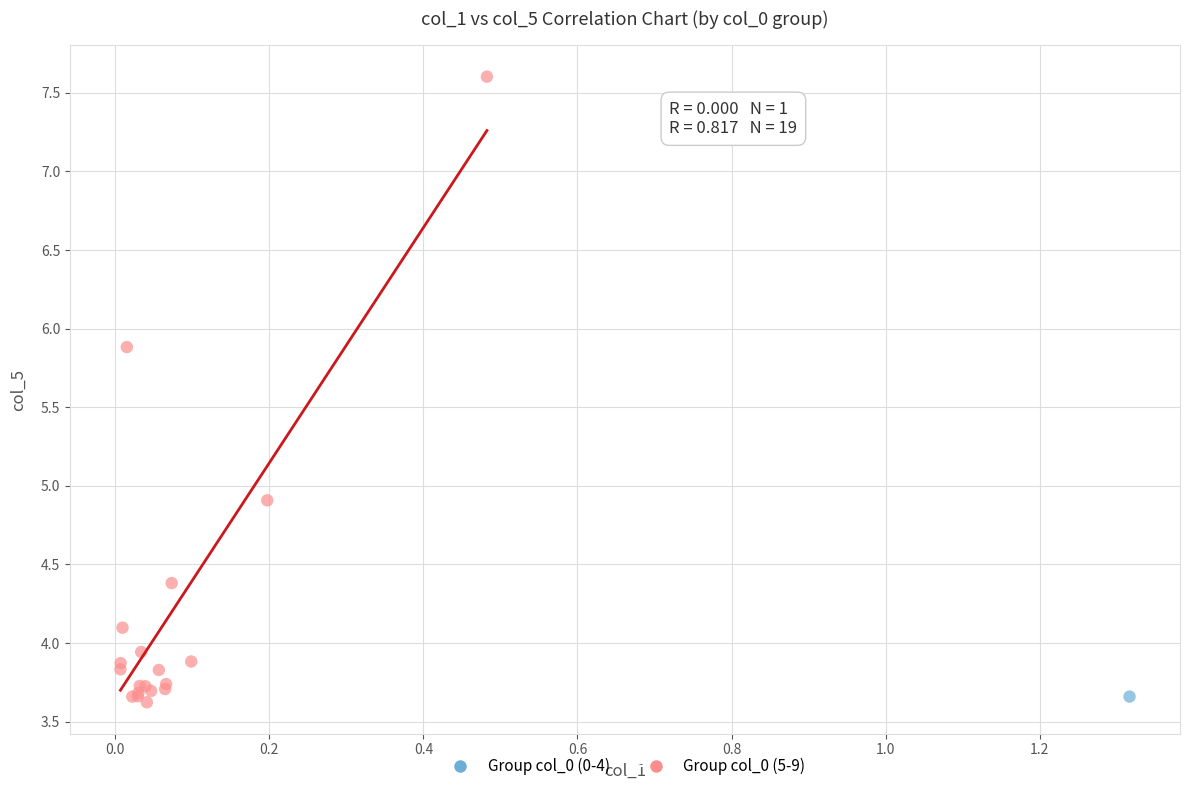

What are all the series names shown in the legend?

Group col_0 (0-4), Group col_0 (5-9)